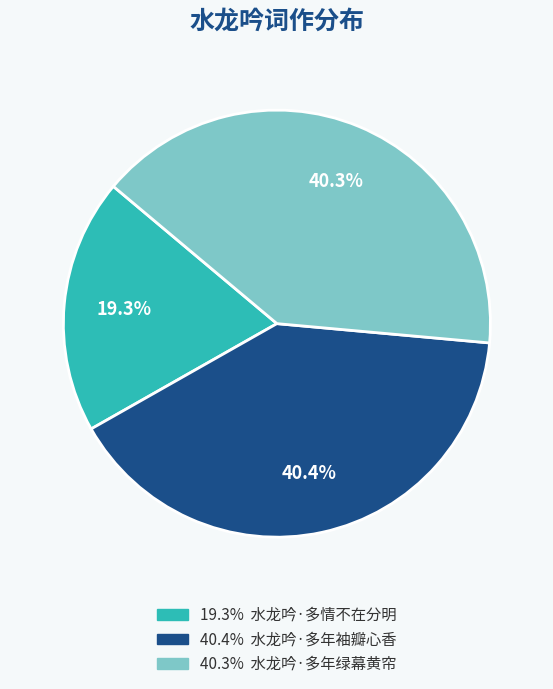

Is there a majority slice in this chart?

No